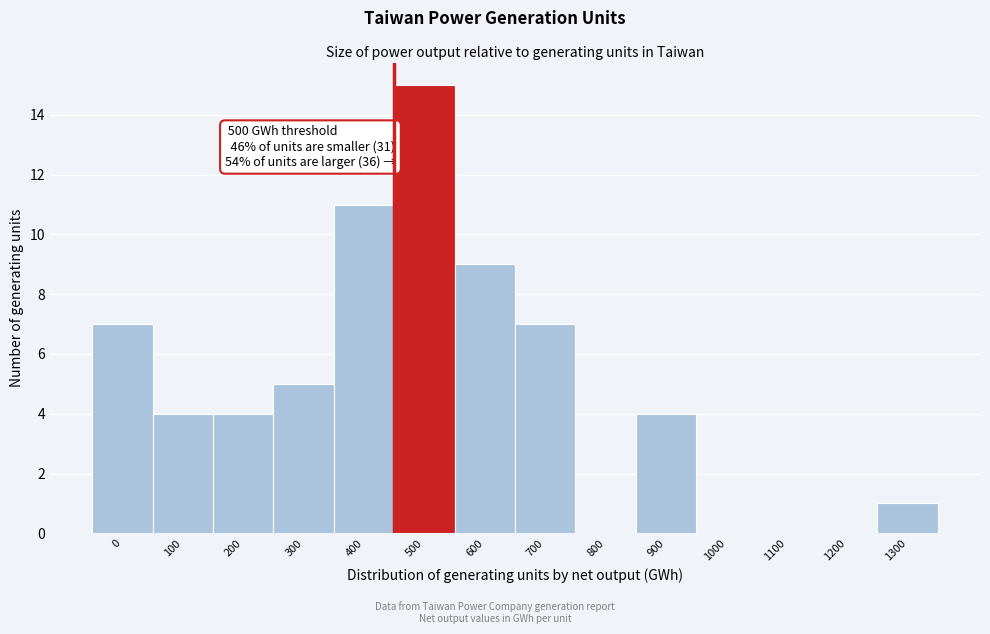

Reading right to left, what are all the values shown in this chart?

1300=1	1200=0	1100=0	1000=0	900=4	800=0	700=7	600=9	500=15	400=11	300=5	200=4	100=4	0=7